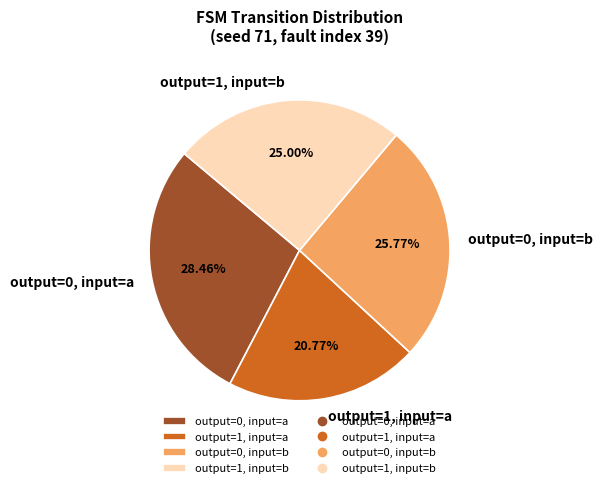

Between output=1, input=b and output=0, input=b, which is larger?

output=0, input=b